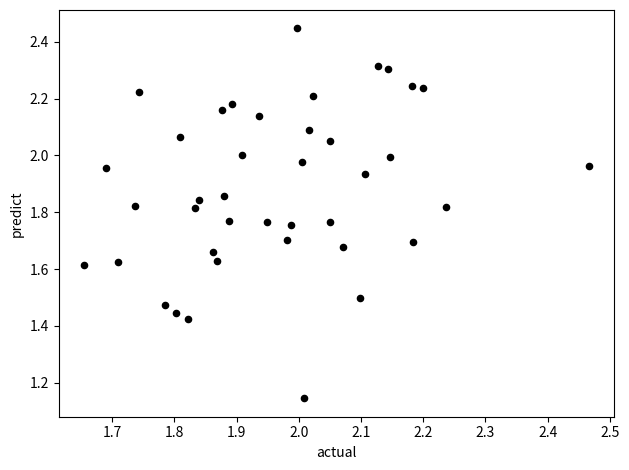

What is the range of X values (max minus min)?

0.8